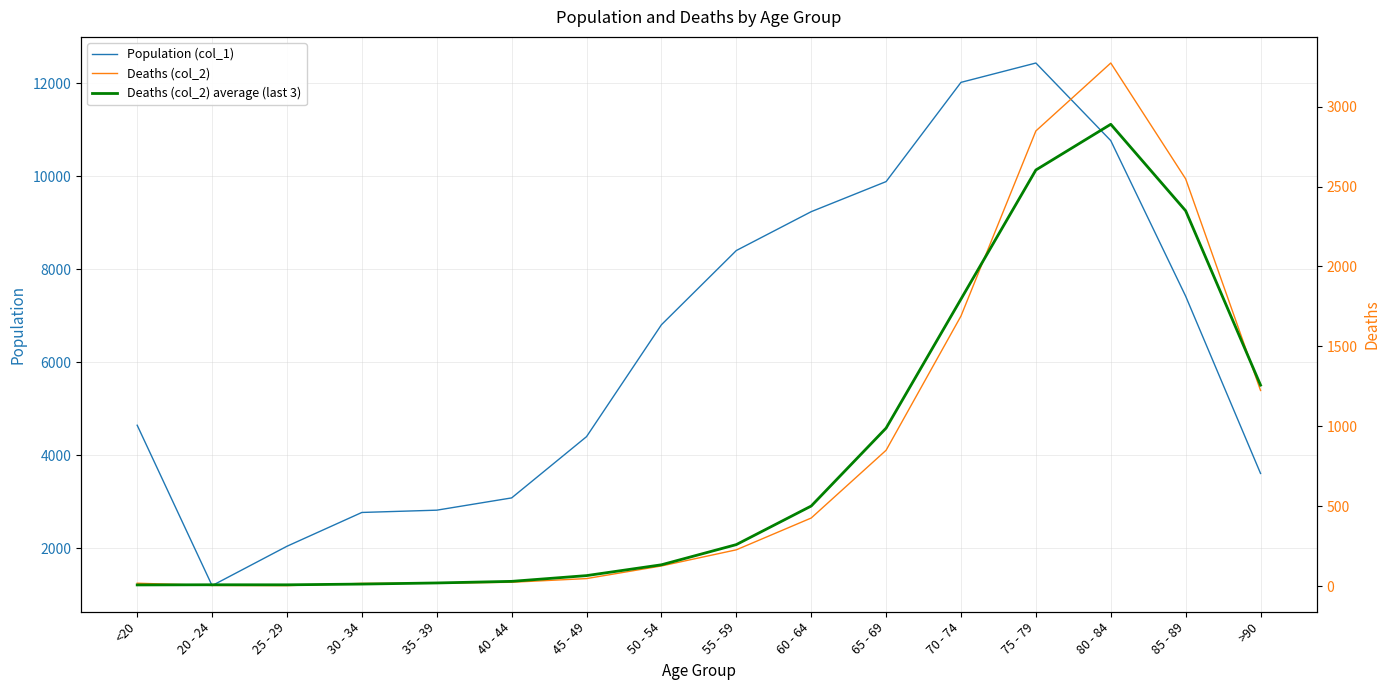

How many values in the Deaths (col_2) average (last 3) series are below 259?

8